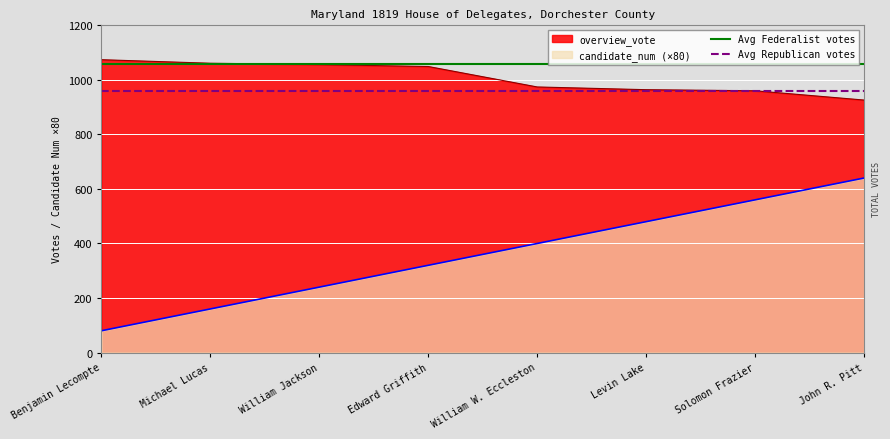

What is the sum of all Avg Republican votes values?

1920